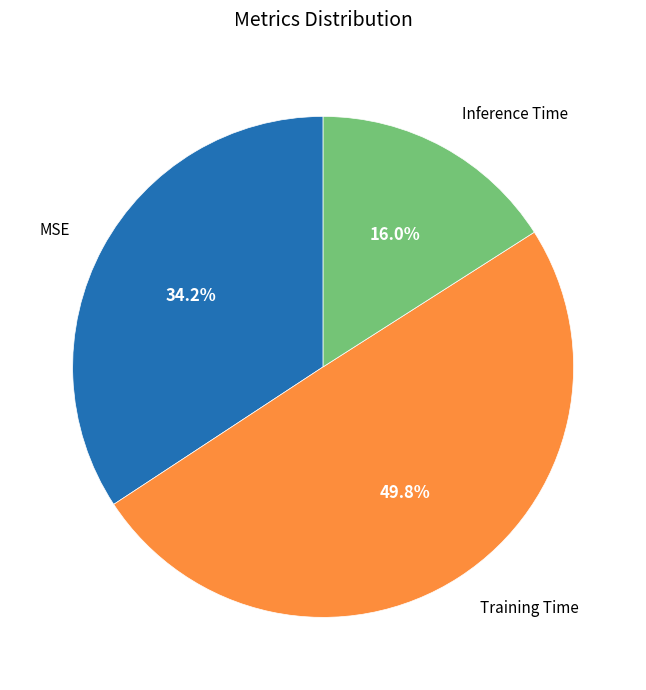

Rank the categories by value from highest to lowest.

Training Time, MSE, Inference Time